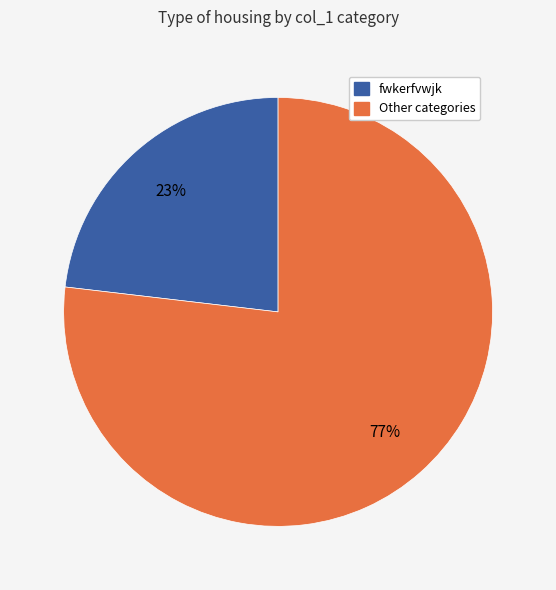

Is there any slice that represents more than half of the pie?

Yes